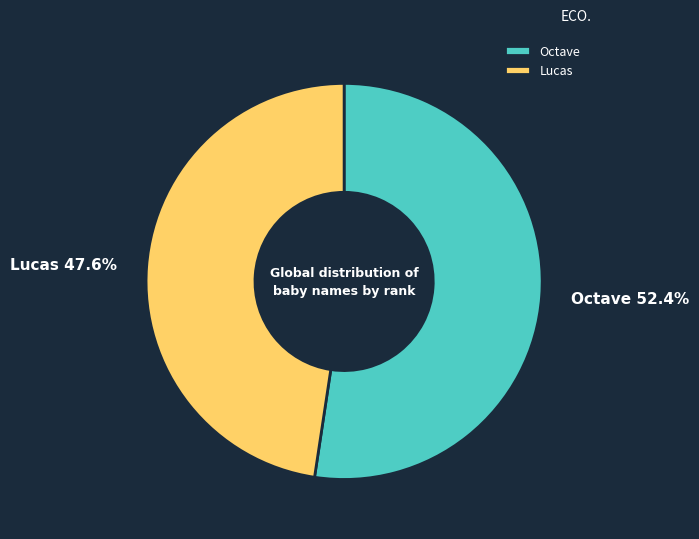

The Lucas slice represents 39% of the pie. True or false?

False